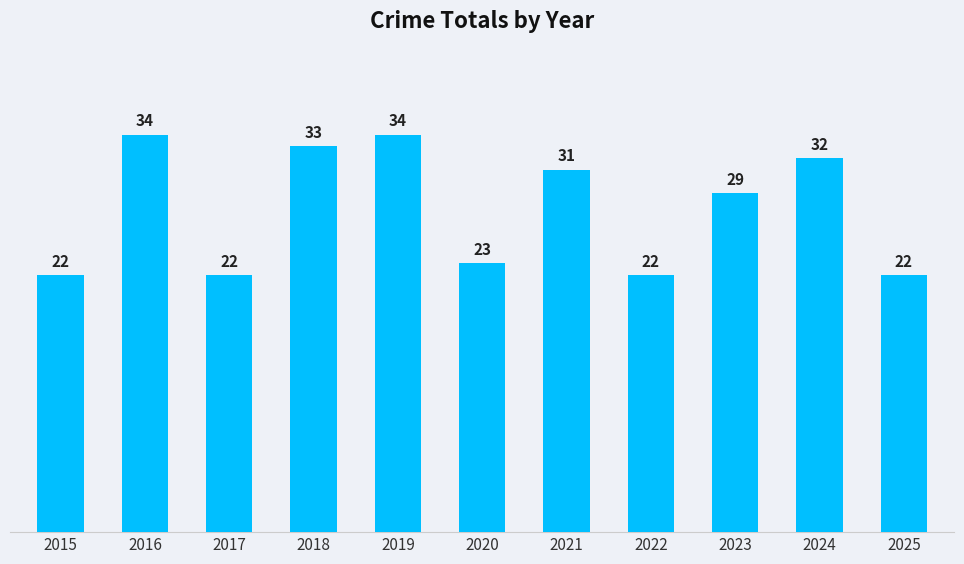

True or false: the data shows 37 at 2017.

False